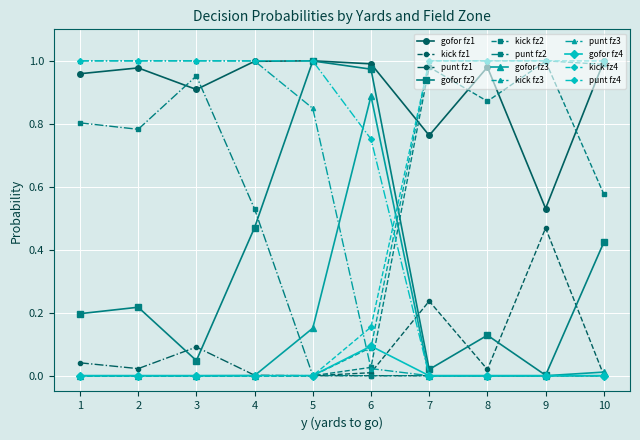

Which series has the largest total across all categories?

gofor fz1